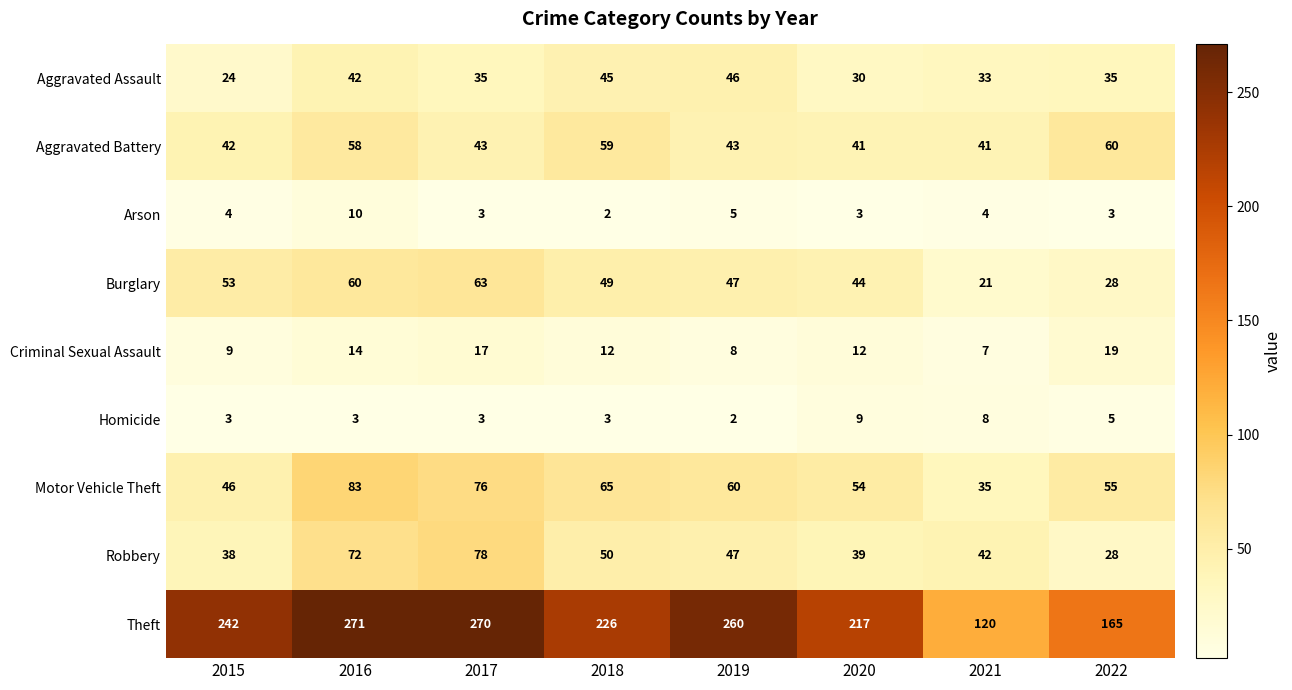

Read the Burglary value at 2018, to the nearest 10.

50